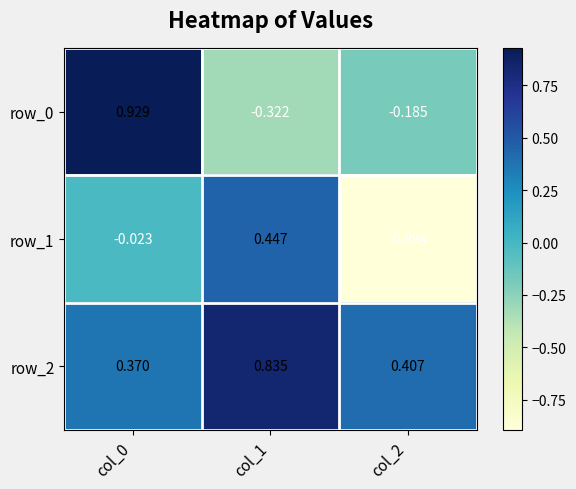

List the labels in order of row_1 value, largest first.

col_1, col_0, col_2